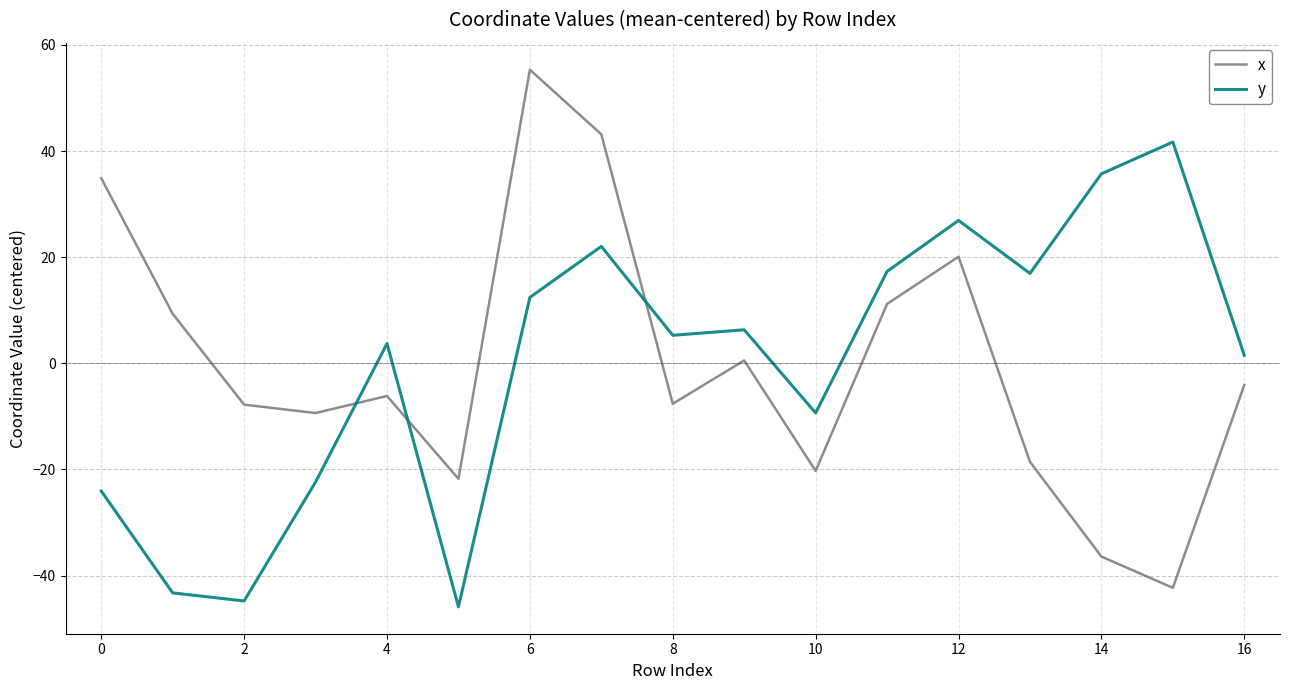

After their last crossing, which series has the higher values: x or y?

y